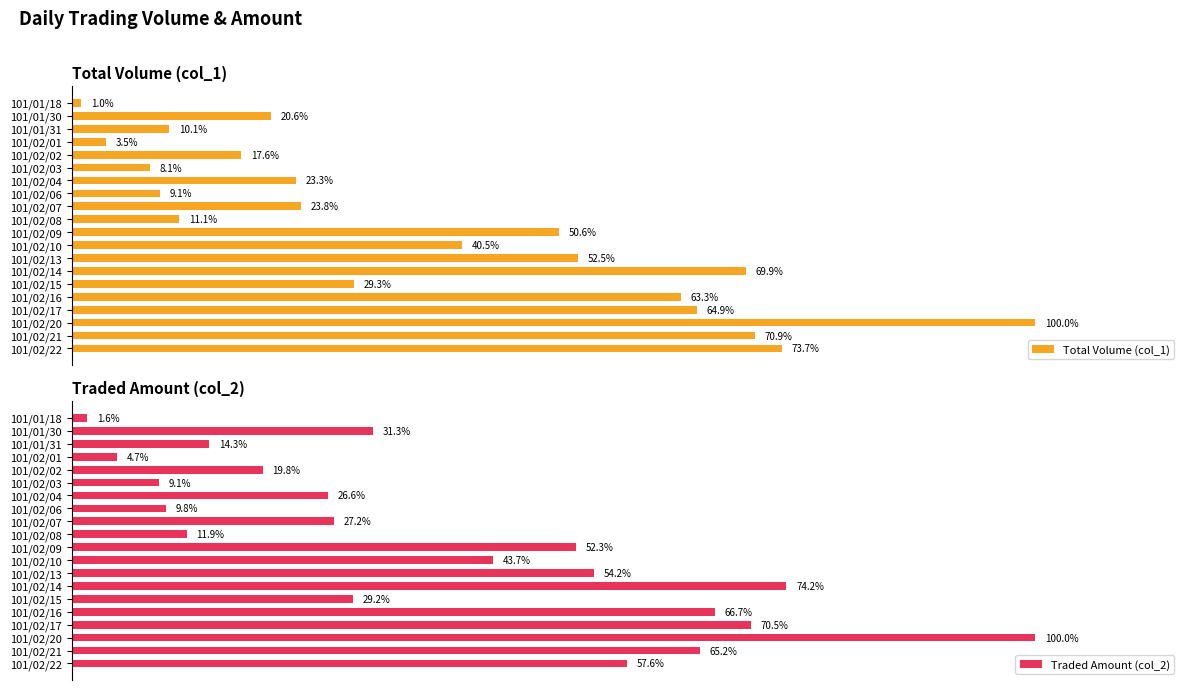

Which series has the widest spread of values?

Total Volume (col_1)